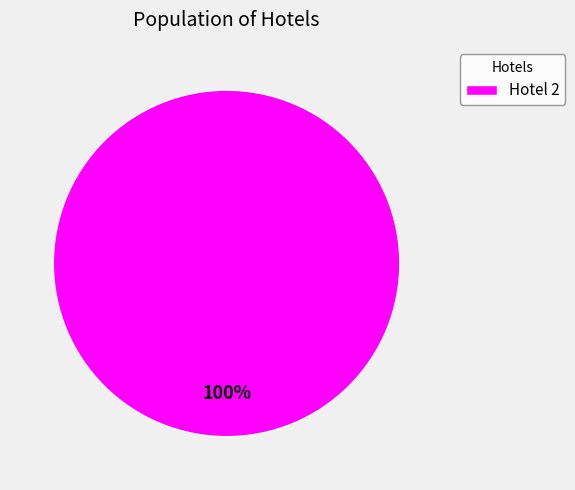

Is it true that Hotel 2 is 100% of the pie?

True